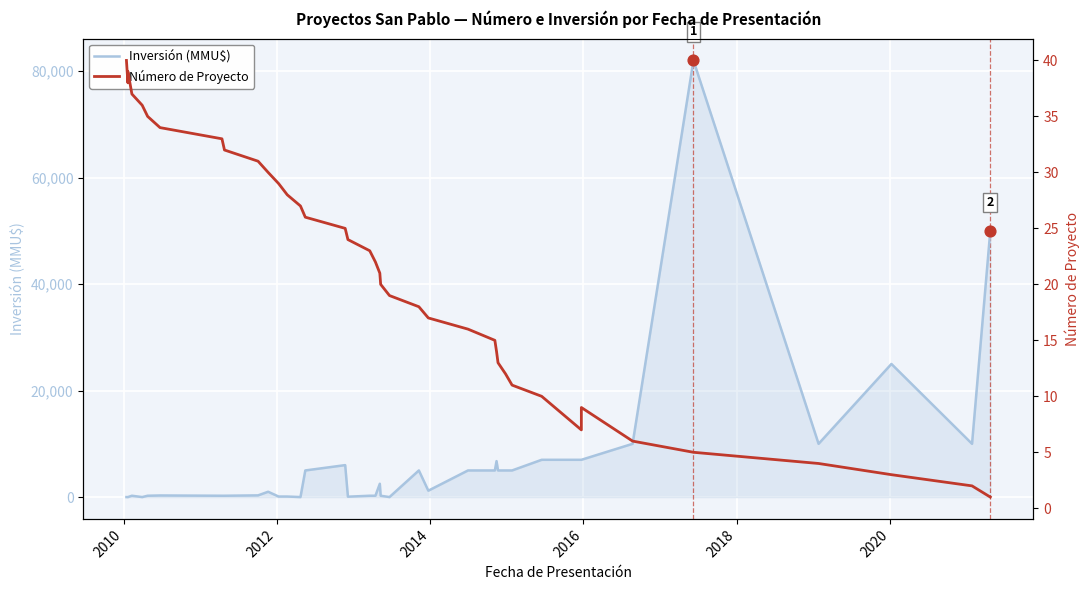

Which series has the largest Y range (max minus min)?

Inversión (MMU$)